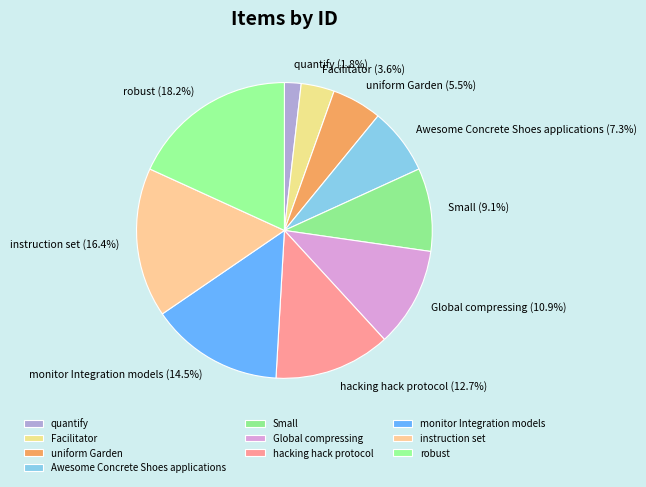

What percentage is NOT represented by Facilitator?

96.4%